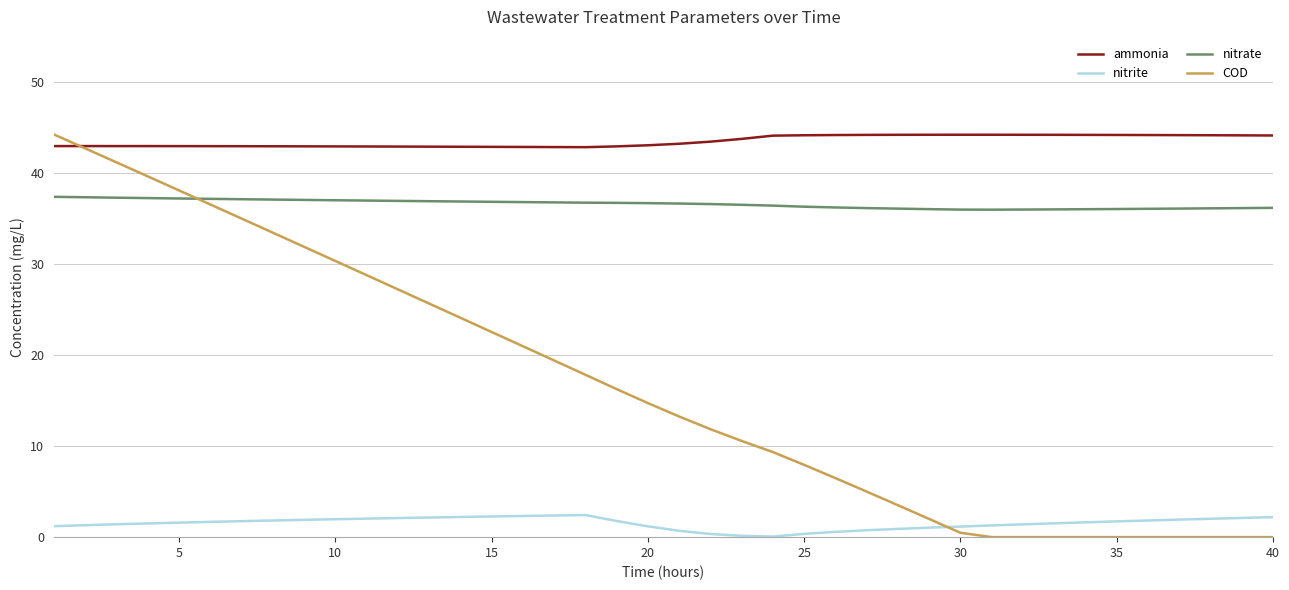

What is the highest value of the COD series?

44.3